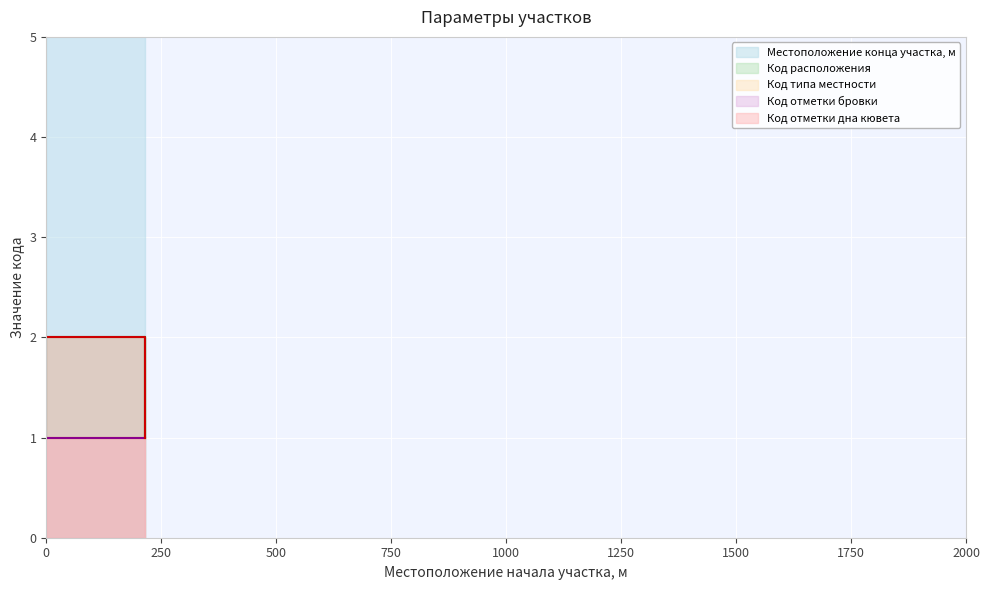

True or false: Местоположение конца участка, м and Код расположения cross at least once.

False